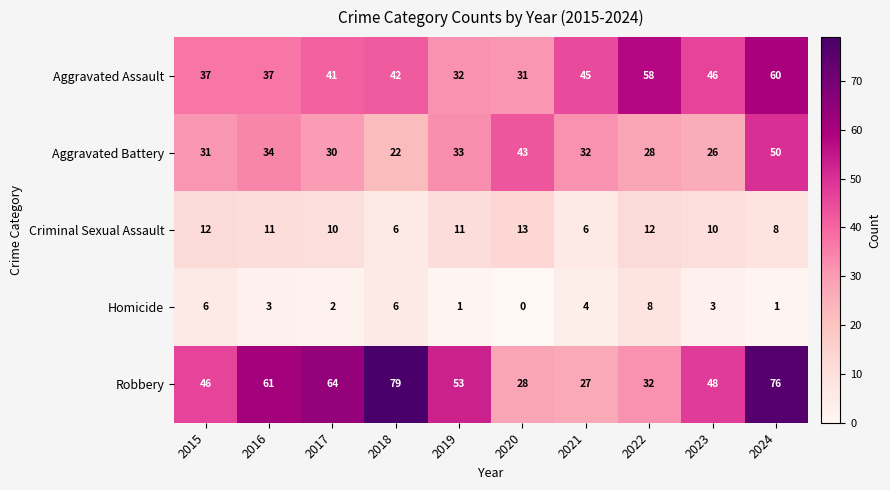

Which category has the lowest value across all series?

2020